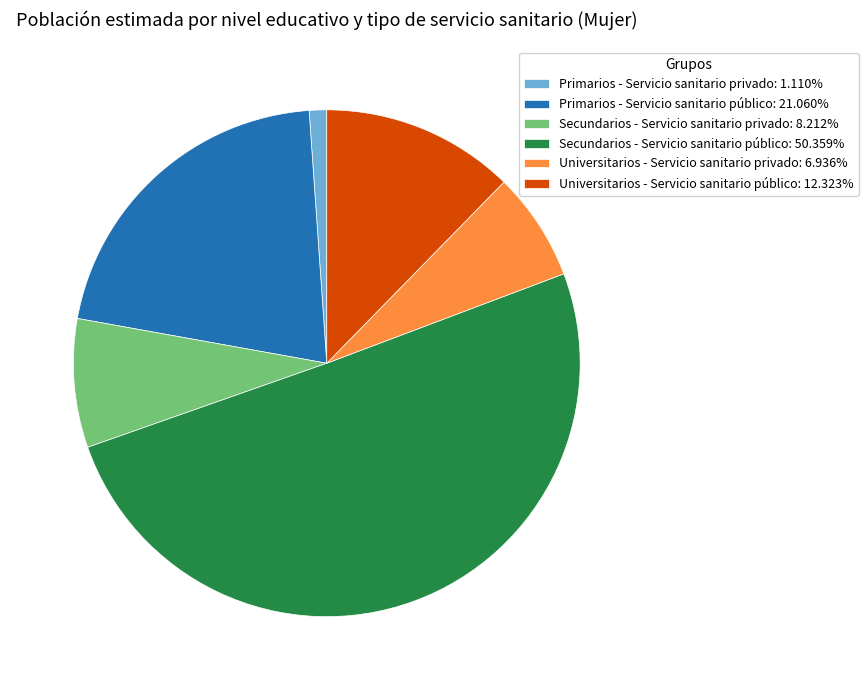

Does Secundarios - Servicio sanitario privado represent more than half of the total?

No